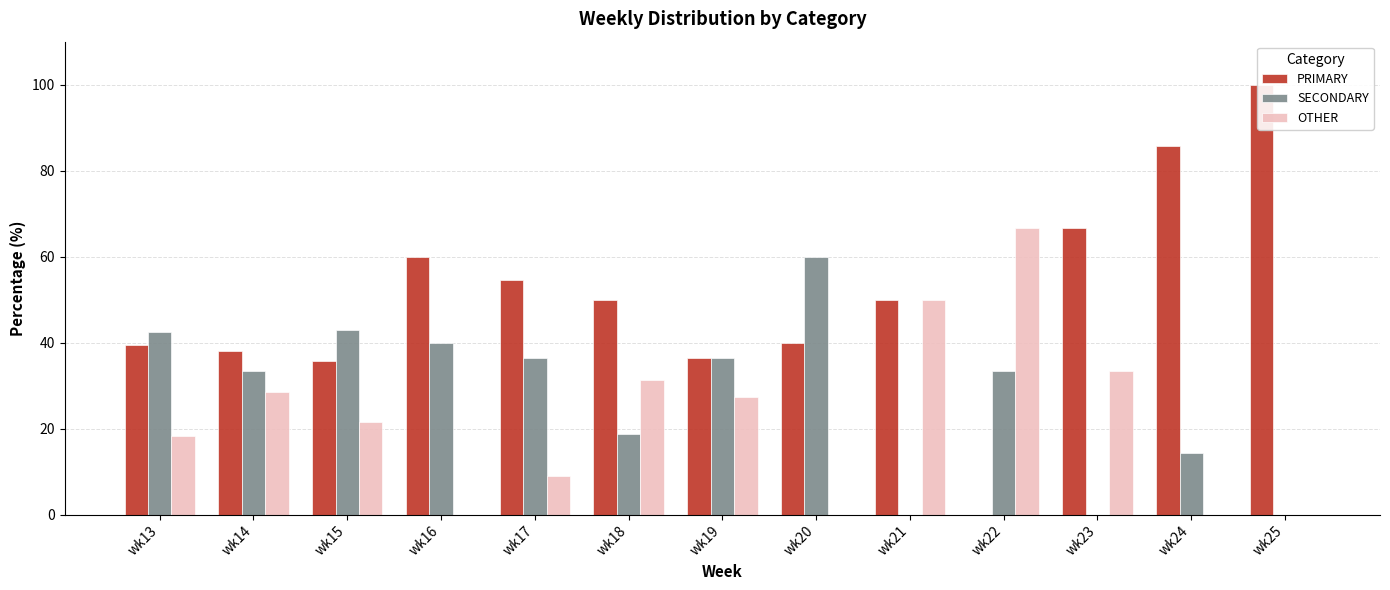

Reading left to right, list all the values displayed in this chart.

PRIMARY: wk13=39.4	wk14=38.1	wk15=35.7	wk16=60.0	wk17=54.5	wk18=50.0	wk19=36.4	wk20=40.0	wk21=50.0	wk22=0.0	wk23=66.7	wk24=85.7	wk25=100.0
SECONDARY: wk13=42.4	wk14=33.3	wk15=42.9	wk16=40.0	wk17=36.4	wk18=18.8	wk19=36.4	wk20=60.0	wk21=0.0	wk22=33.3	wk23=0.0	wk24=14.3	wk25=0.0
OTHER: wk13=18.2	wk14=28.6	wk15=21.4	wk16=0.0	wk17=9.1	wk18=31.2	wk19=27.3	wk20=0.0	wk21=50.0	wk22=66.7	wk23=33.3	wk24=0.0	wk25=0.0